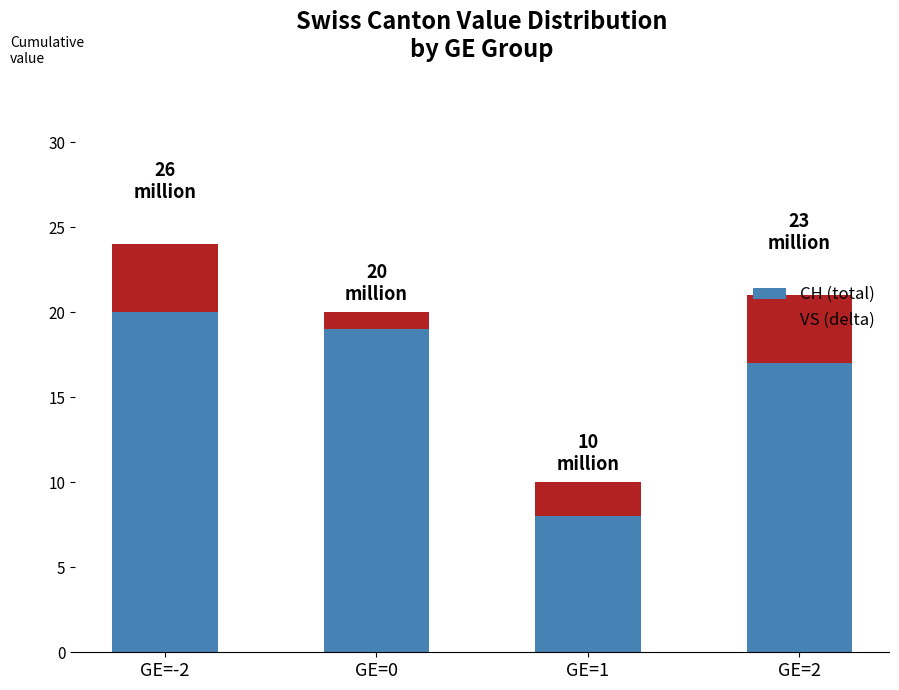

Count the number of data series in this chart.

2